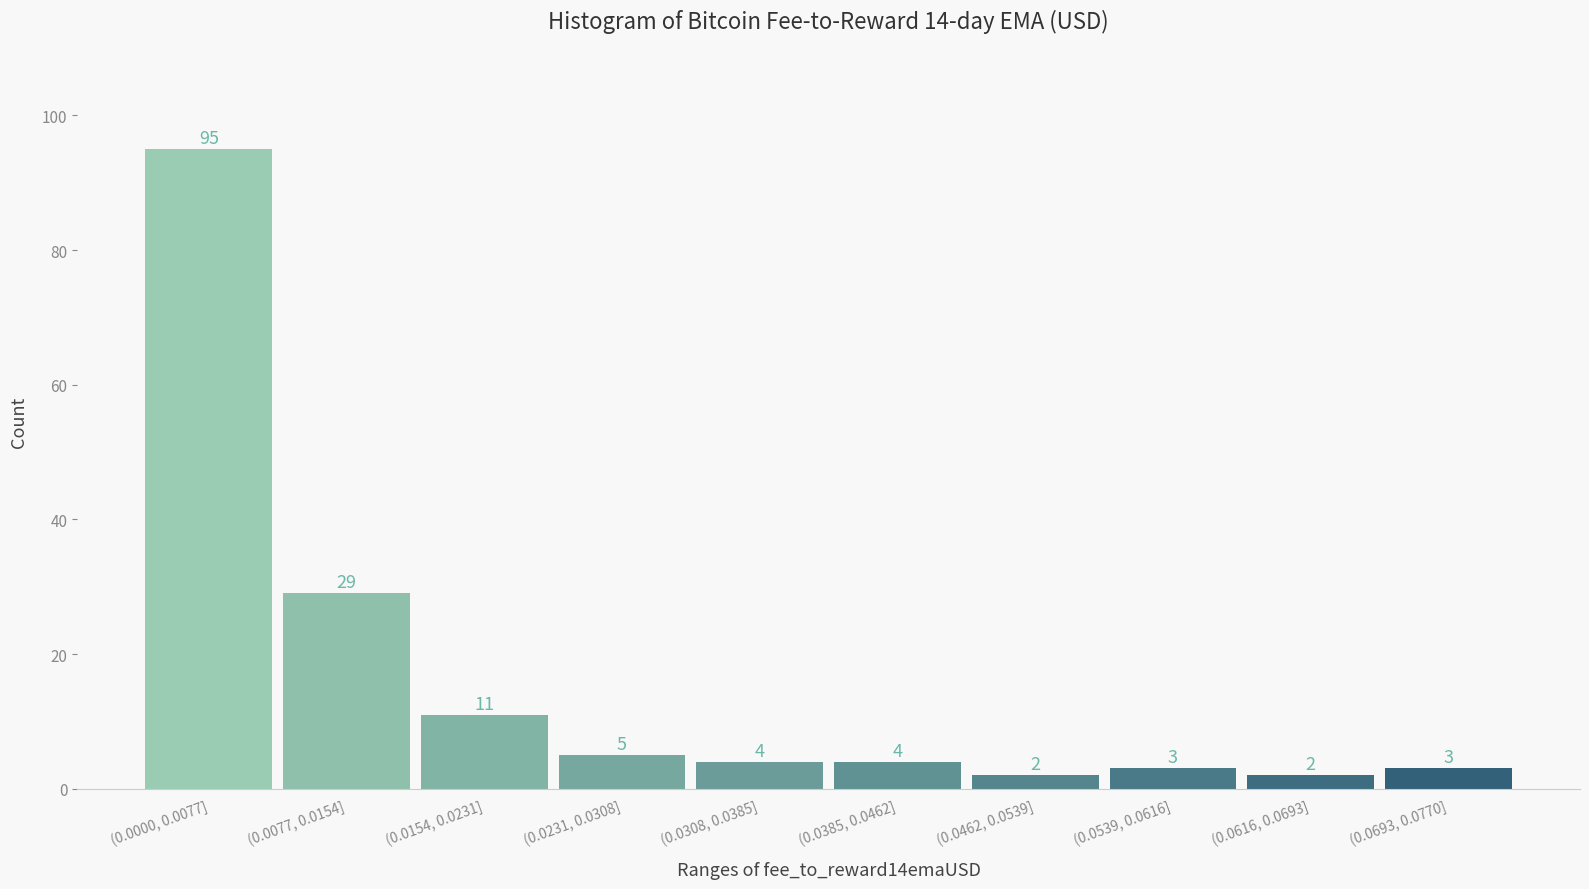

Reading right to left, extract all data points from this chart.

3	2	3	2	4	4	5	11	29	95